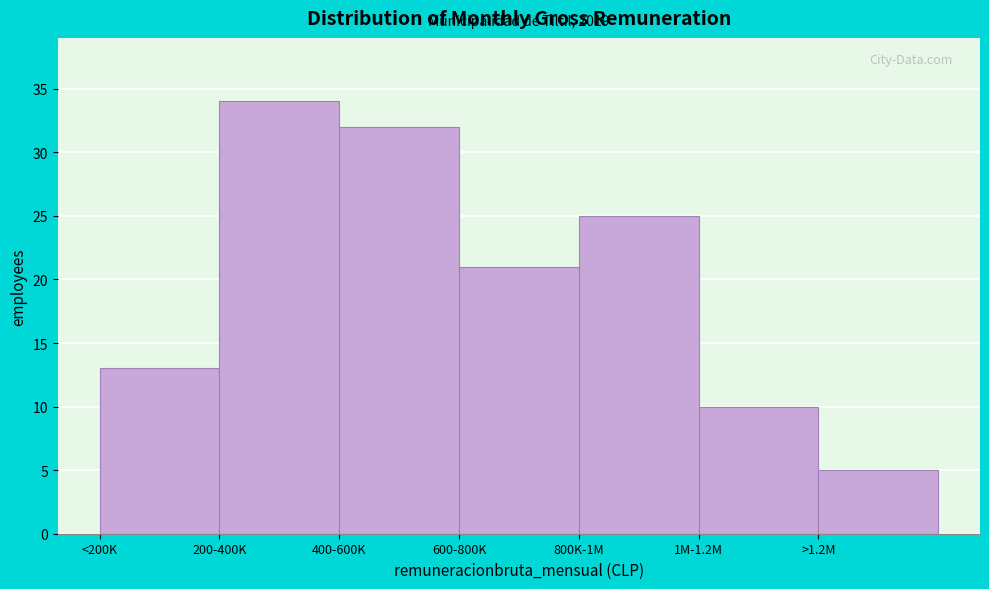

Reading left to right, transcribe all the data shown in this chart.

<200K=13	200-400K=34	400-600K=32	600-800K=21	800K-1M=25	1M-1.2M=10	>1.2M=5